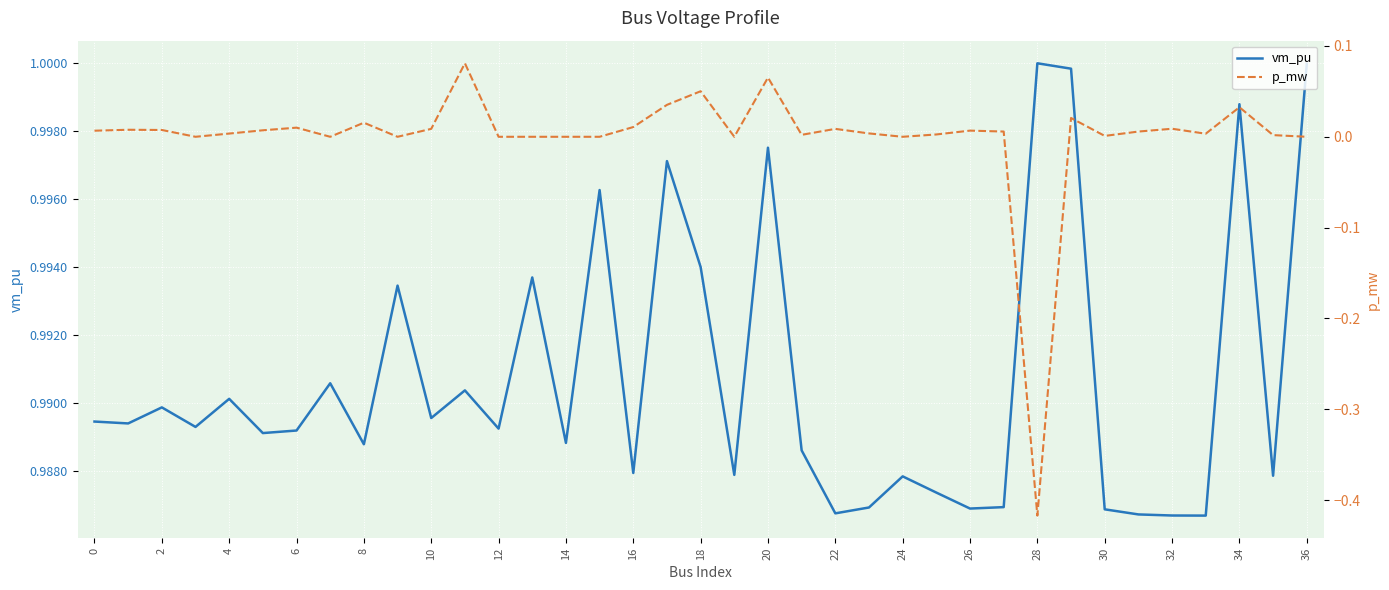

True or false: vm_pu and p_mw intersect in this chart.

False